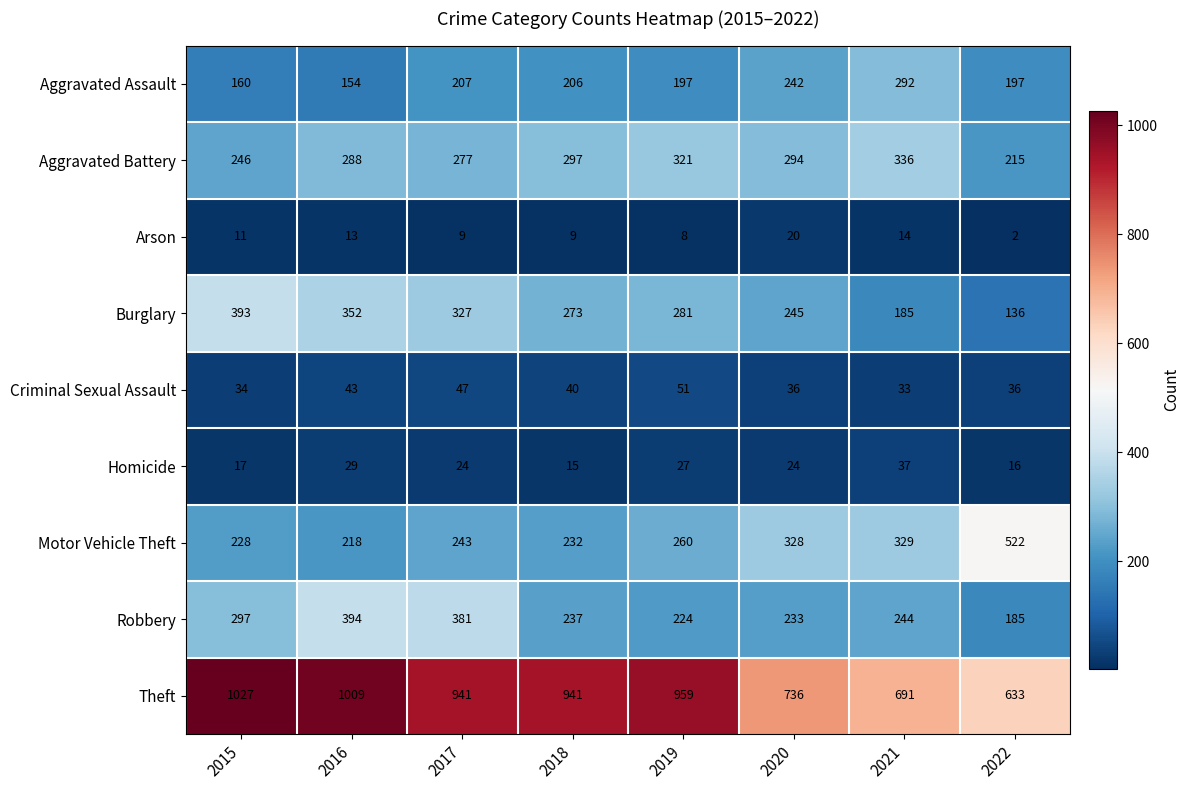

Count the number of data series in this chart.

9